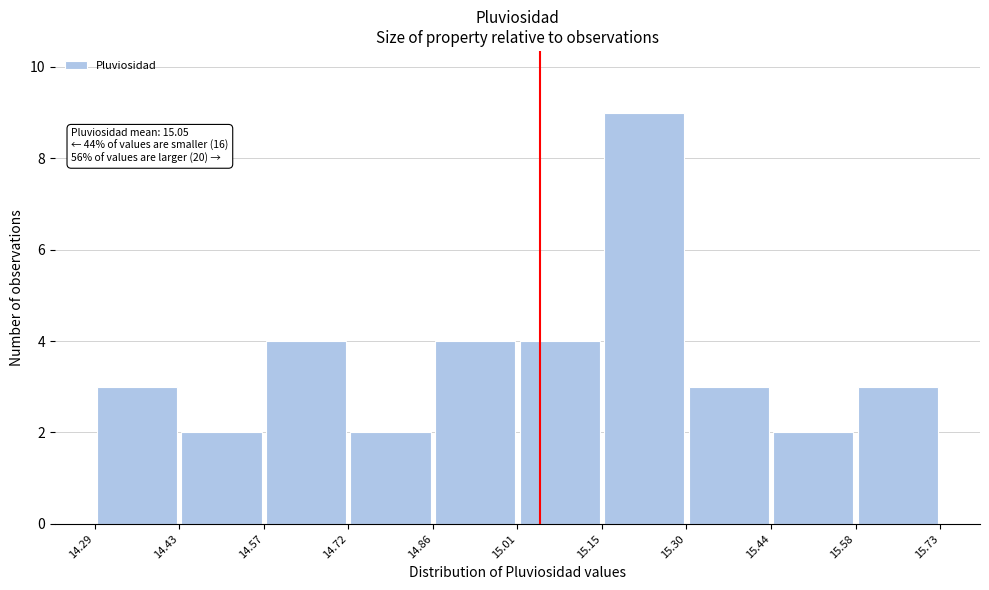

Over which range of the x-axis is the bar tallest?

15.15 to 15.30